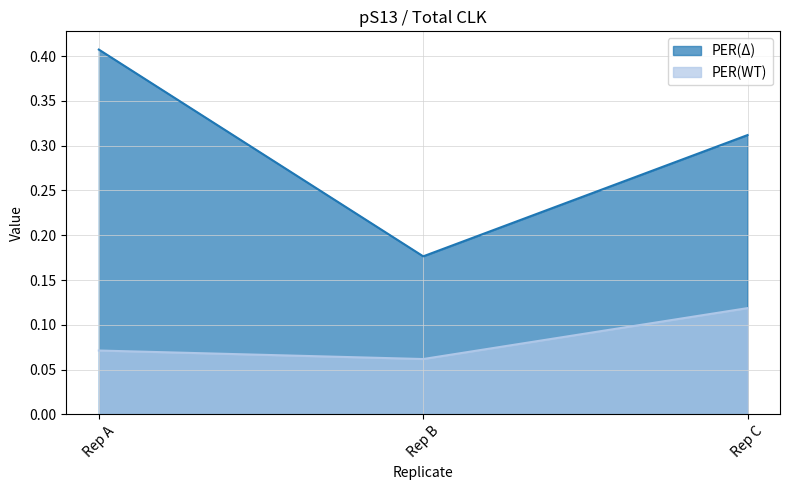

Which series has the largest total across all categories?

PER(Δ)